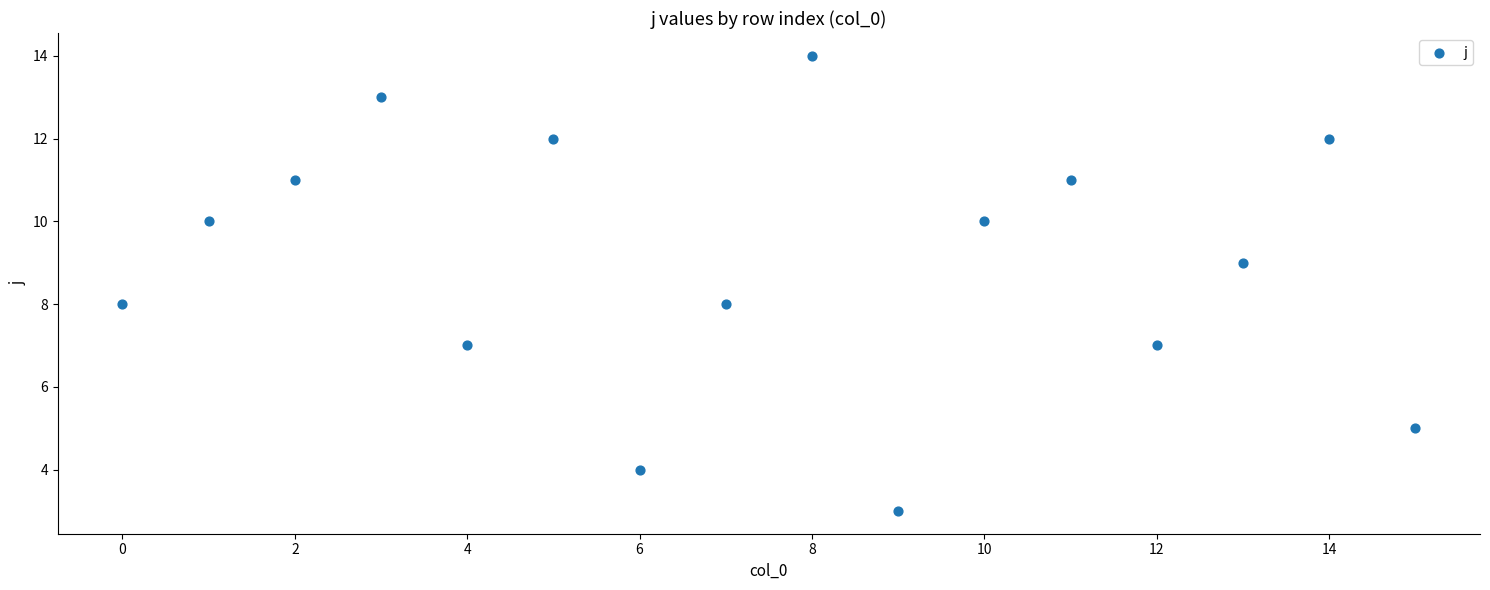

How many data points are displayed?

16